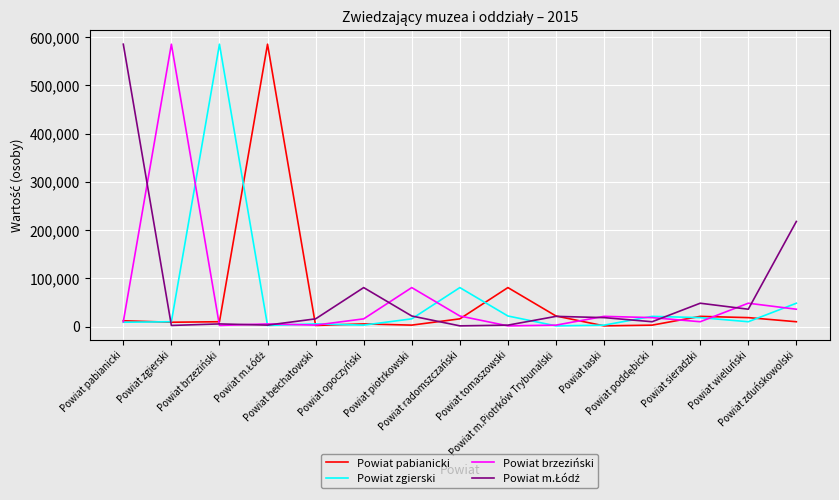

What is the greatest value displayed?

585502